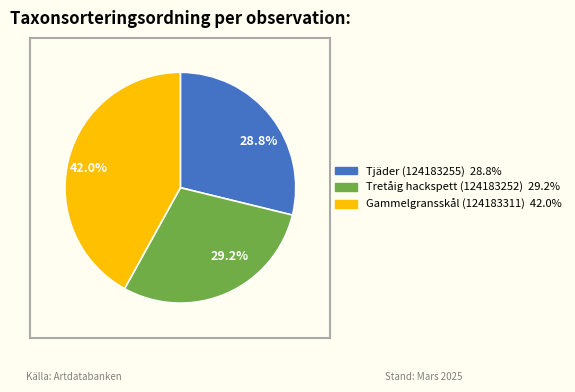

Count the number of slices in the pie.

3